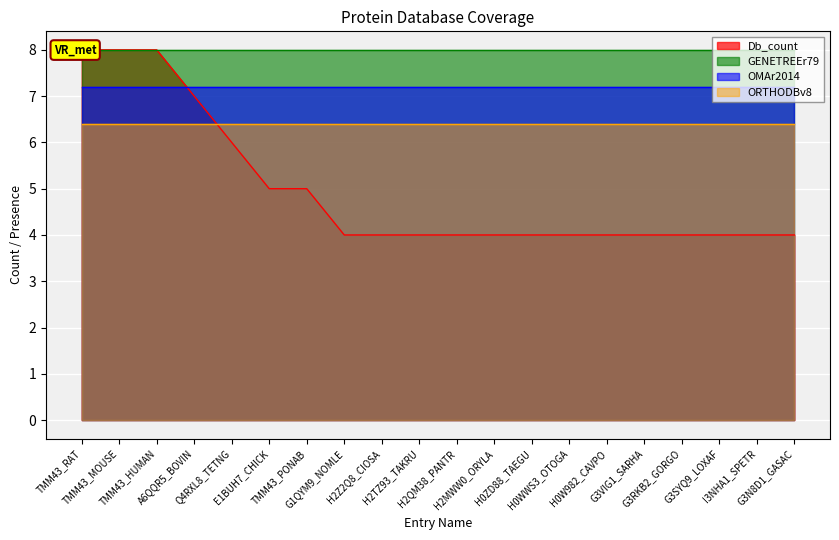

True or false: ORTHODBv8 and OMAr2014 cross at least once.

False